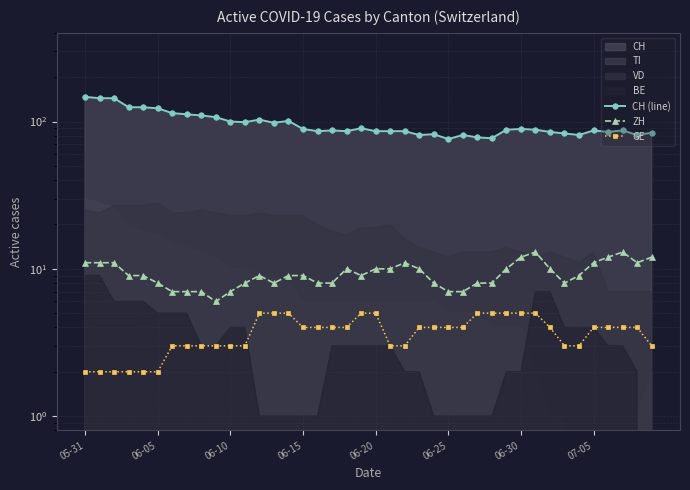

The ZH series shows 13 at 29. True or false?

False